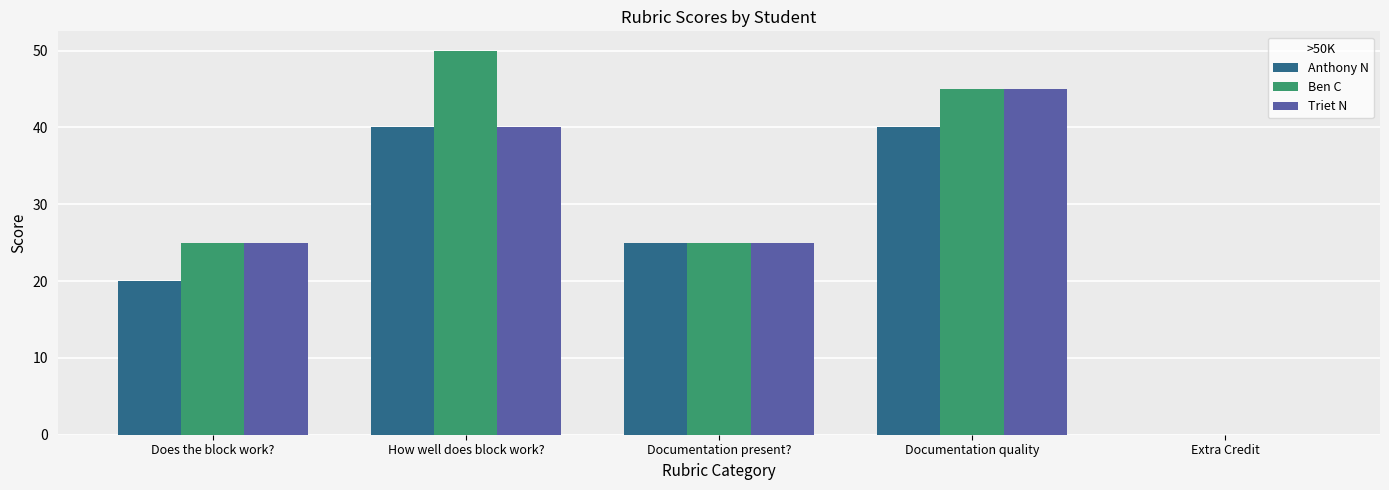

True or false: Ben C has a value of 45 at Documentation quality.

True